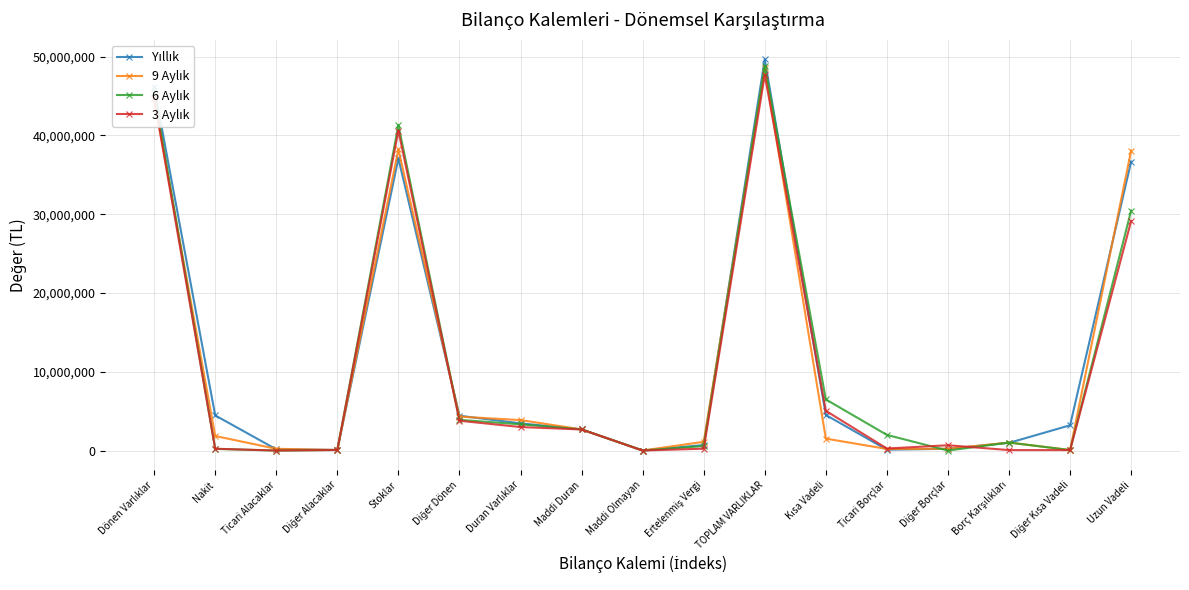

At which category is the sum across all series the highest?

TOPLAM VARLIKLAR